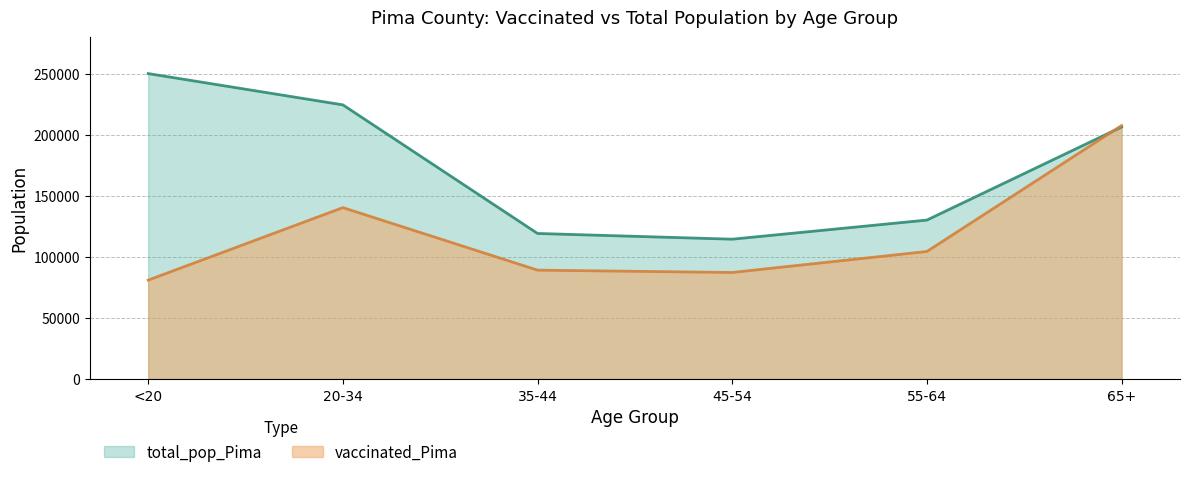

True or false: total_pop_Pima has a value of 32580 at 35-44.

False